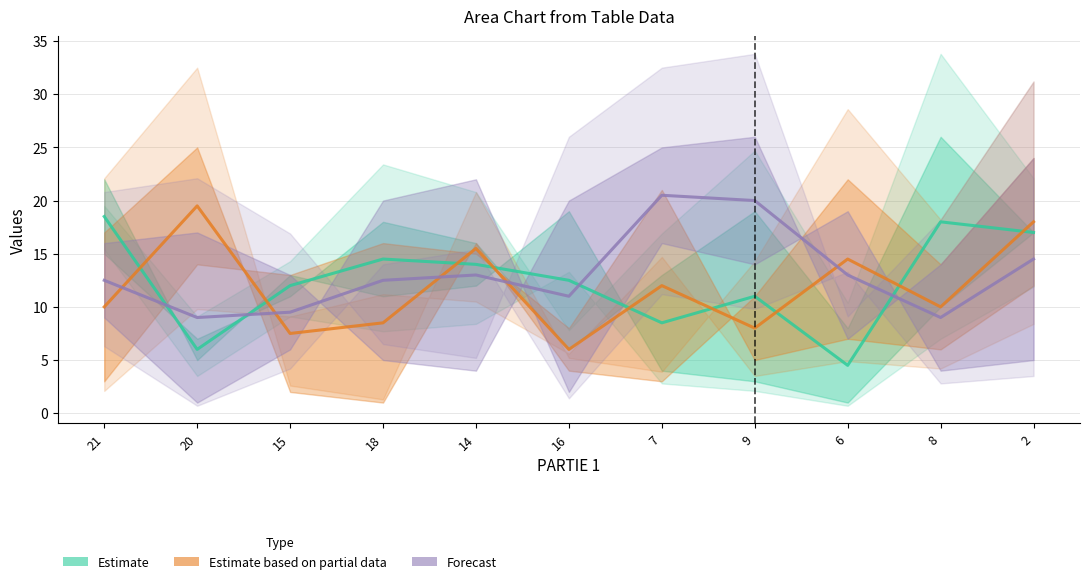

At which category does Forecast reach its first local valley?

20